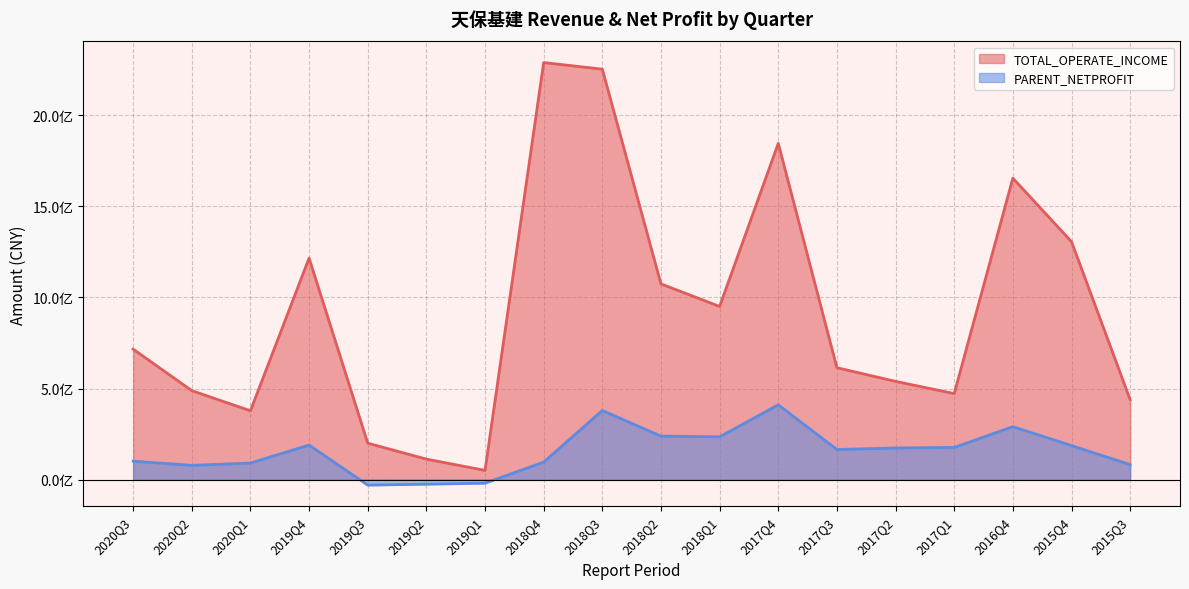

Which series has the largest range (max minus min)?

TOTAL_OPERATE_INCOME